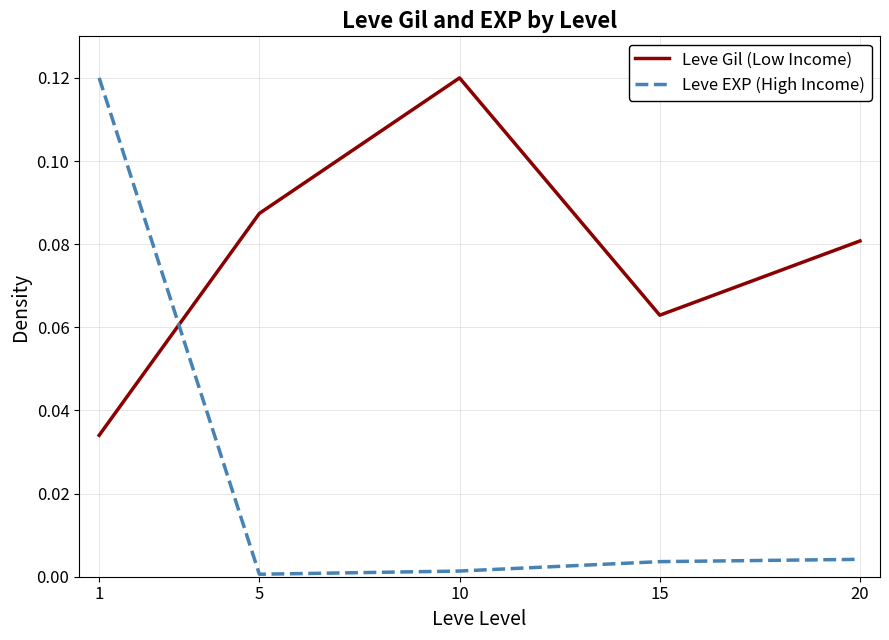

How many Leve Gil (Low Income) values are between 0 and 1?

5